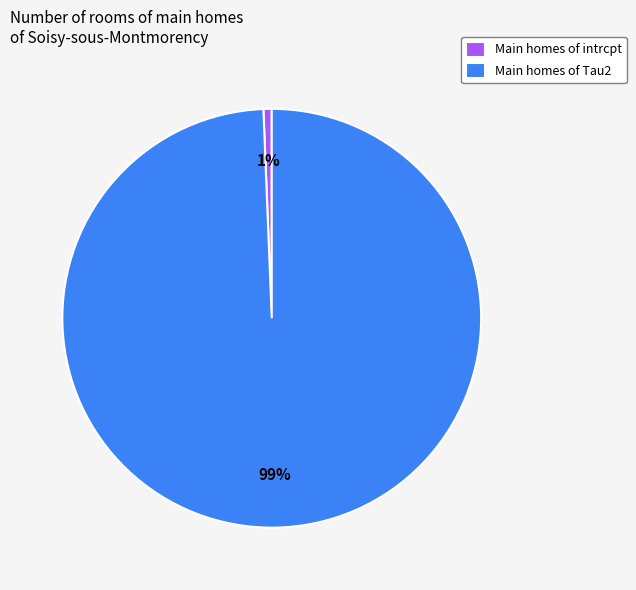

Rank the categories by value from highest to lowest.

Main homes of Tau2, Main homes of intrcpt